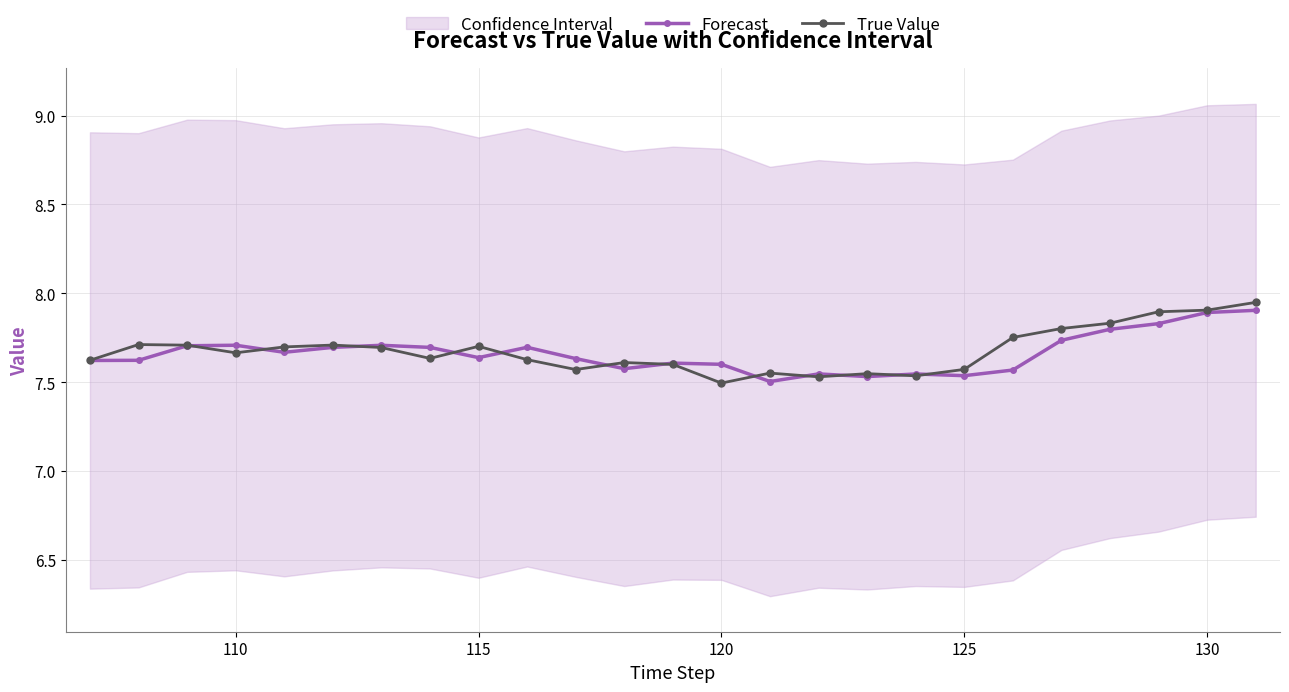

What are all the series names shown in the legend?

Forecast, True Value